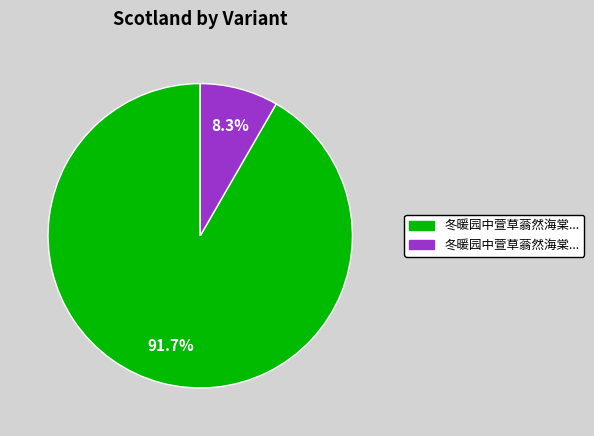

Is there a majority slice in this chart?

Yes